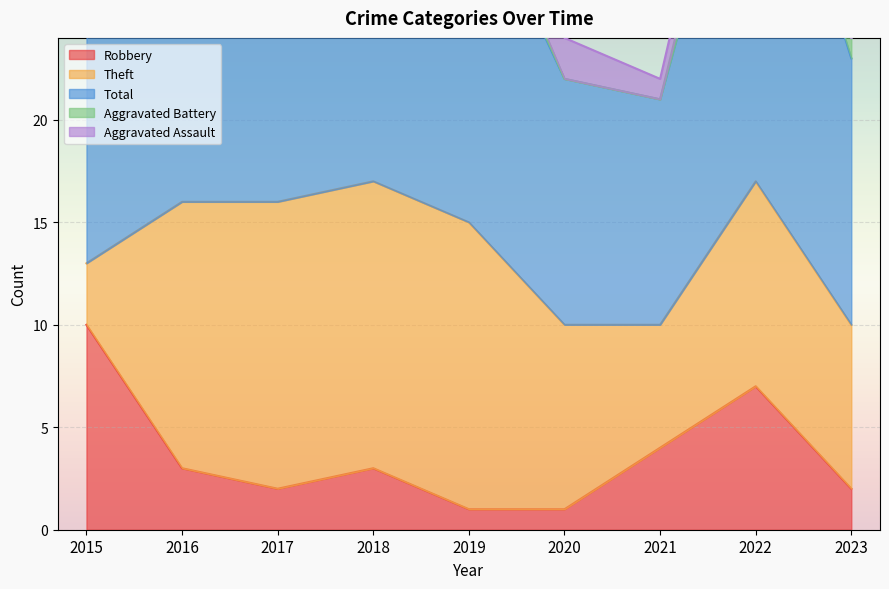

What is the greatest value displayed?

21